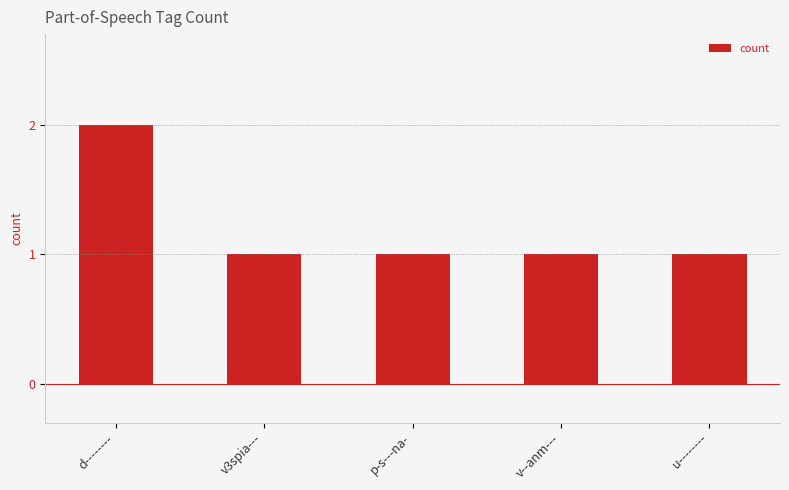

The chart shows a value of 0 at p-s---na-. True or false?

False